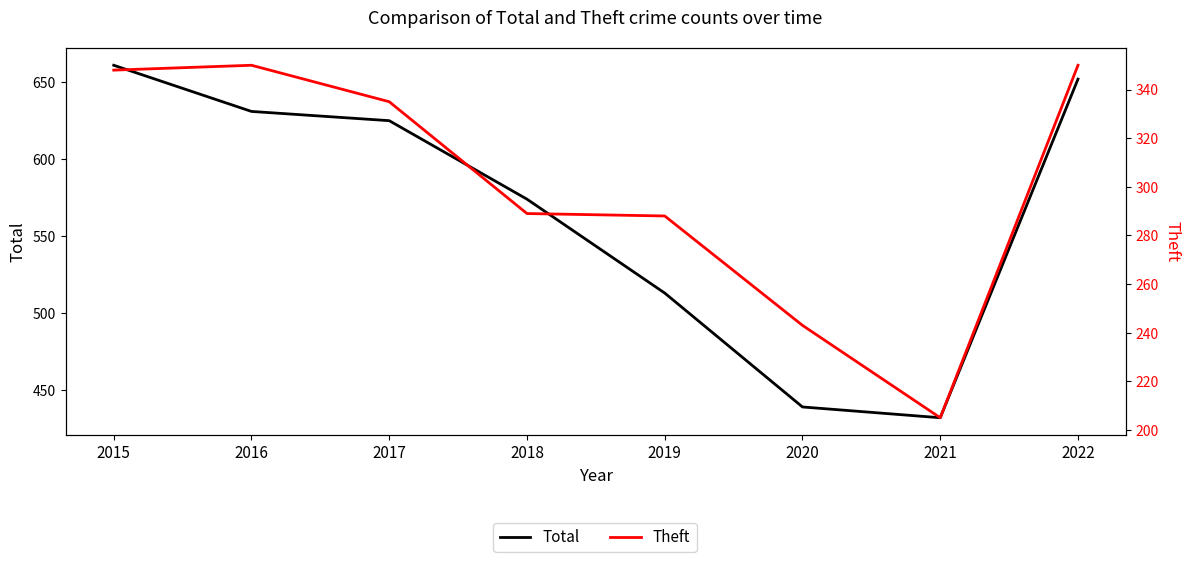

The Theft series shows 348 at 2015. True or false?

True